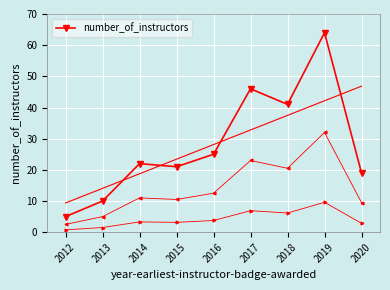

How many interior local valleys (lower than both neighbors) does the data have?

2